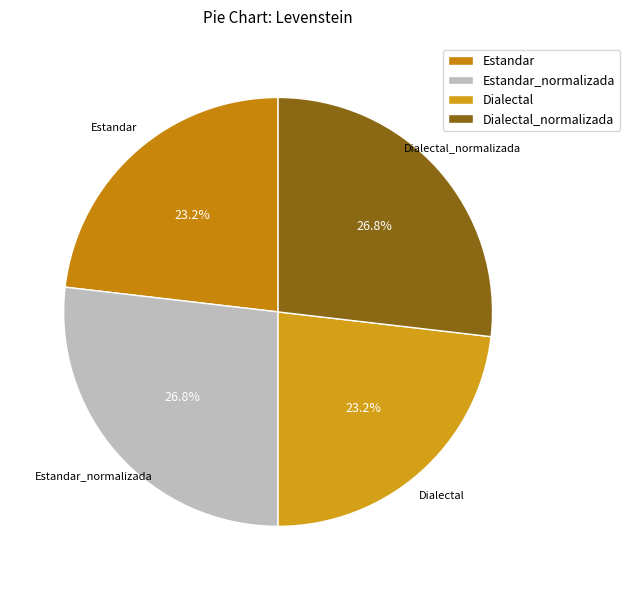

Does Dialectal account for over 50% of the chart?

No